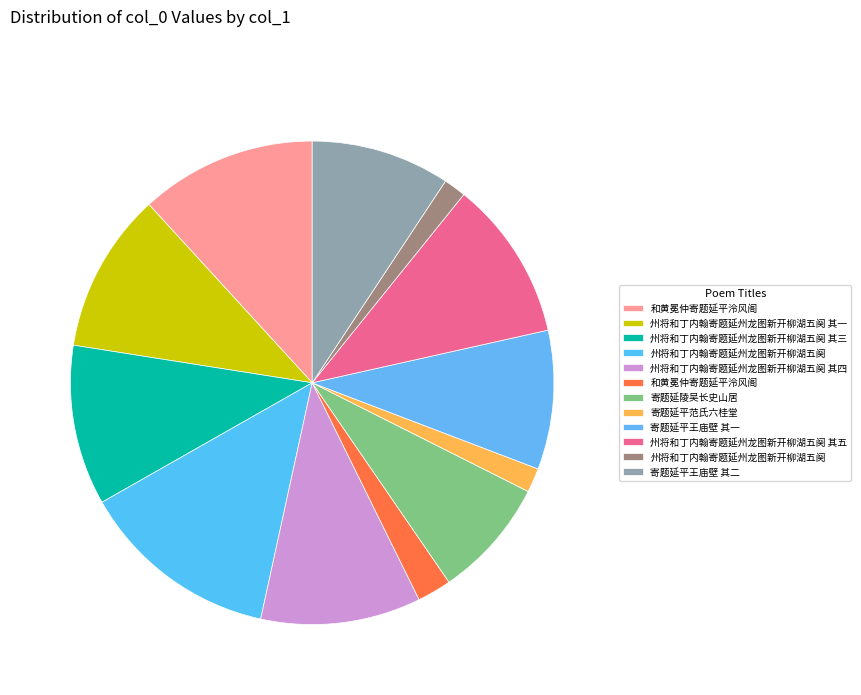

To the nearest percent, what is the difference between the largest and smallest slice percentages?

12%